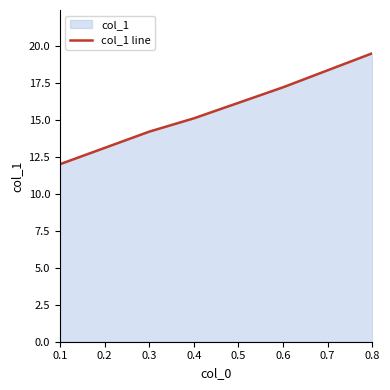

What is the value of the 1st point from the left?

12.0